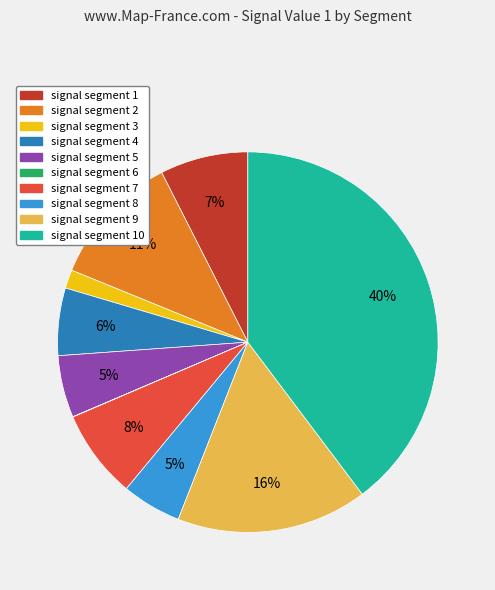

To the nearest percent, what is the difference between the largest and smallest slice percentages?

40%